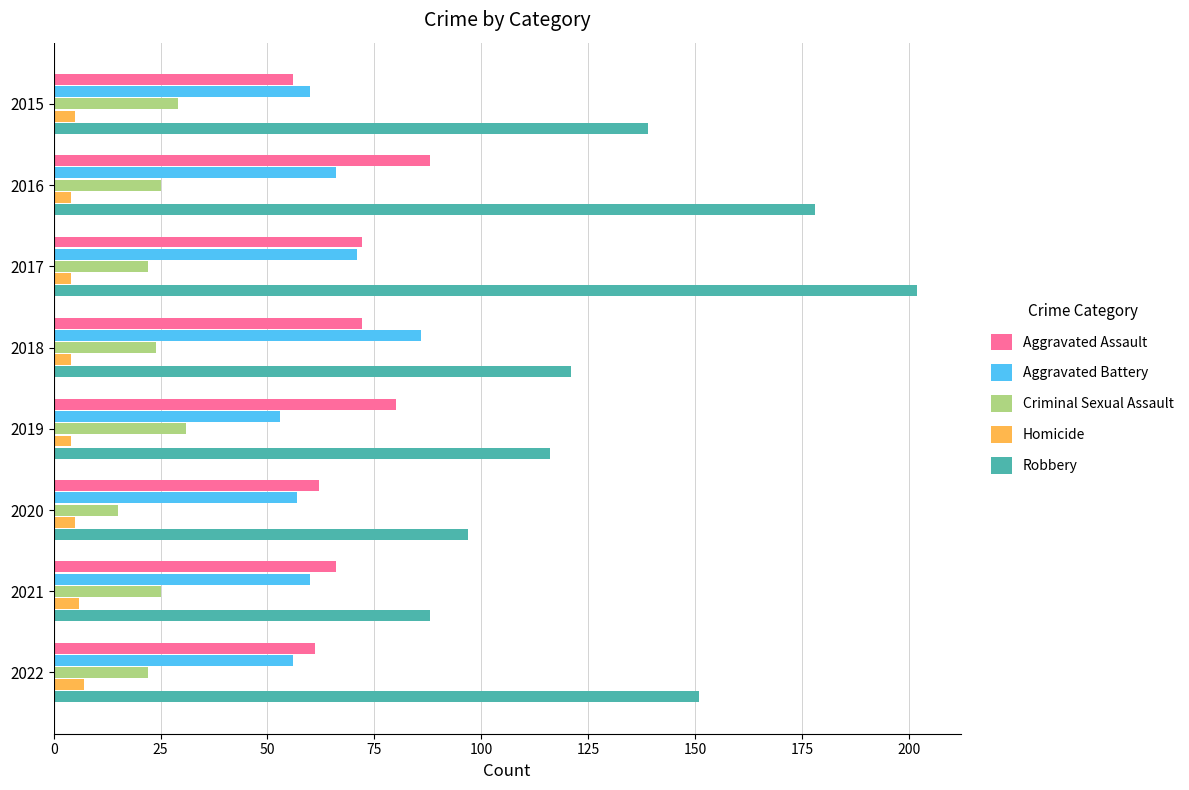

At which label is Robbery closest to 145?

2015